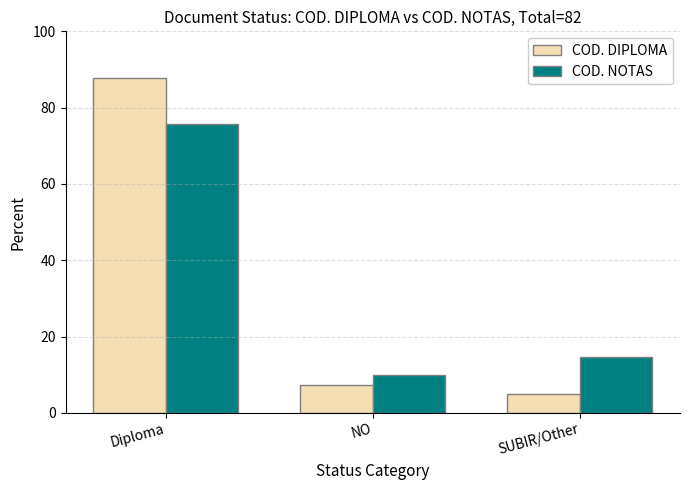

At which label is COD. NOTAS closest to 42?

SUBIR/Other